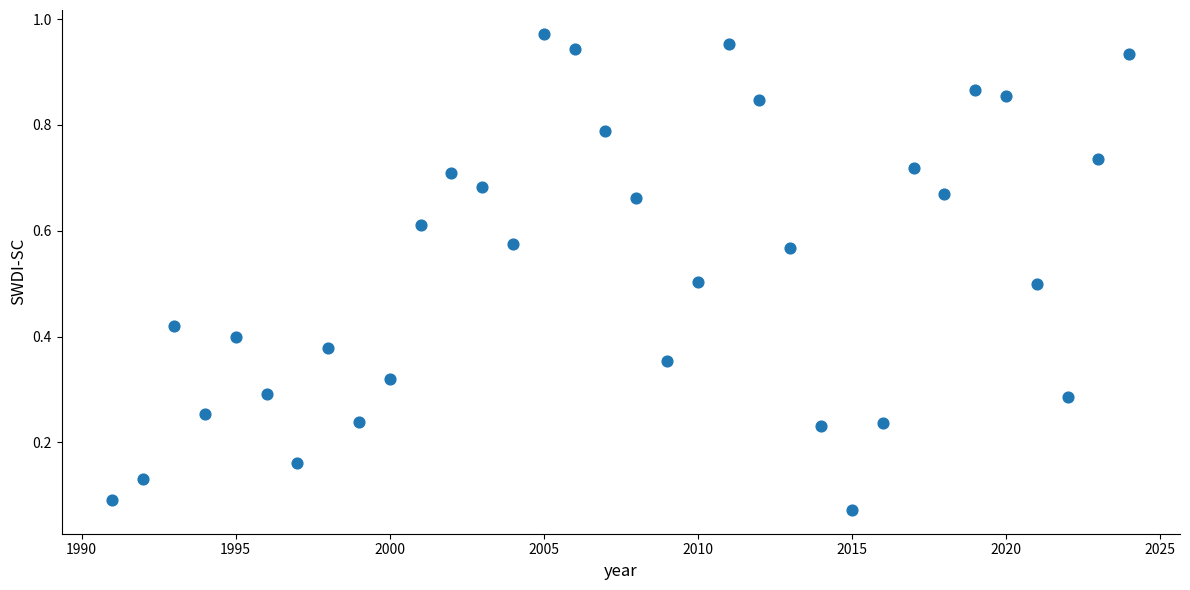

What is the range of X values (max minus min)?

33.0